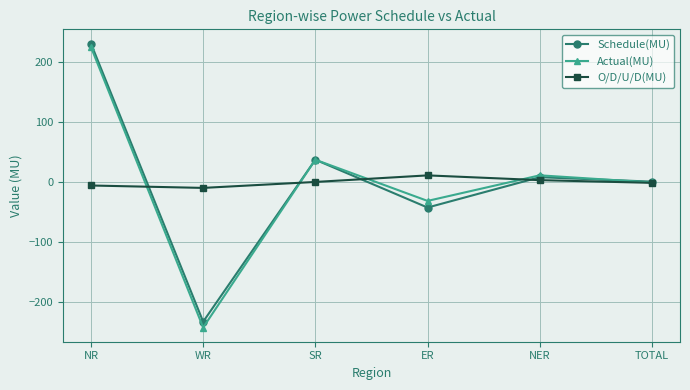

What is the difference between the maximum and minimum values in the Actual(MU) series?

465.9